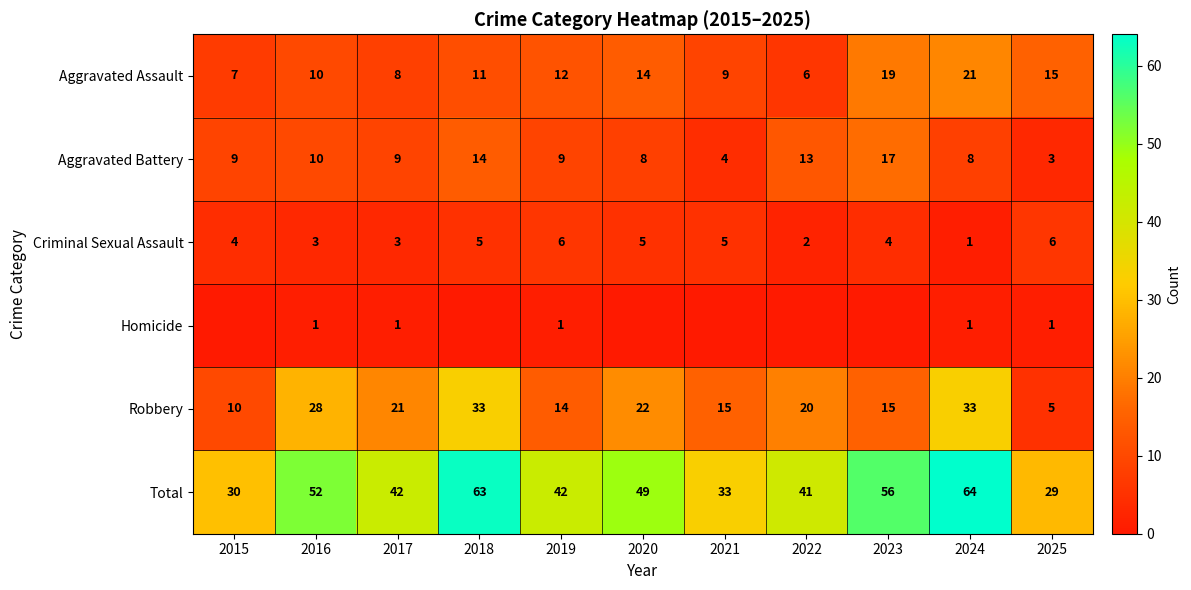

Between 2025 and 2024, which is larger?

2024